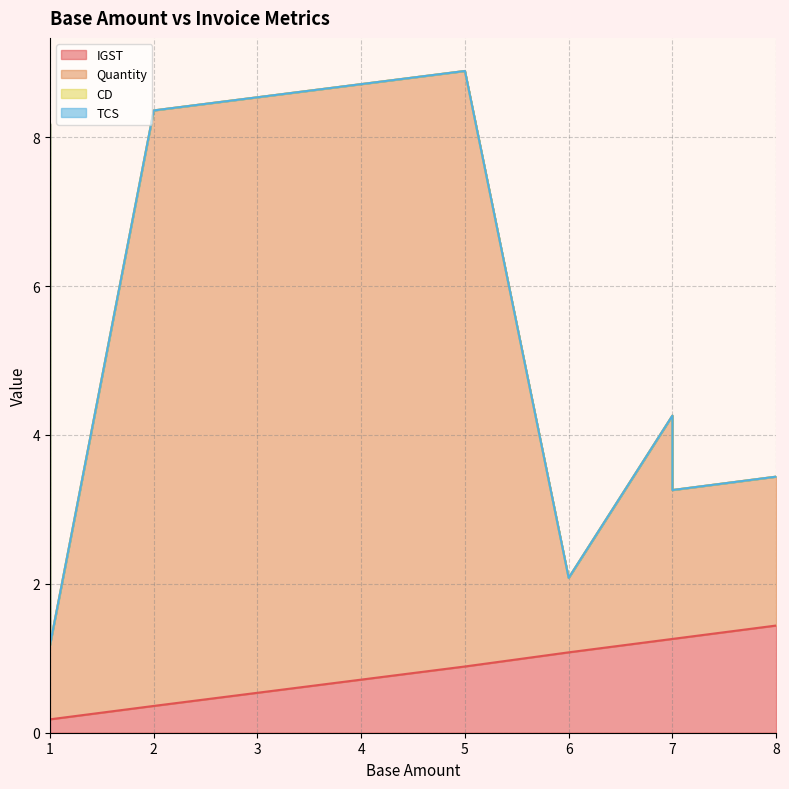

After their last crossing, which series has the higher values: IGST or Quantity?

Quantity